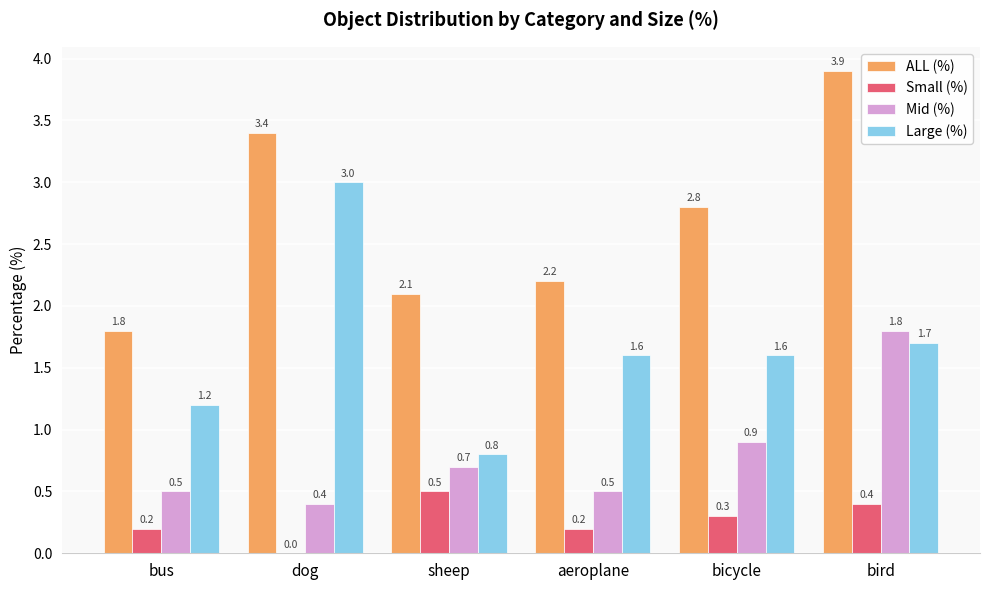

What is the approximate value of Small (%) at sheep?

0.5